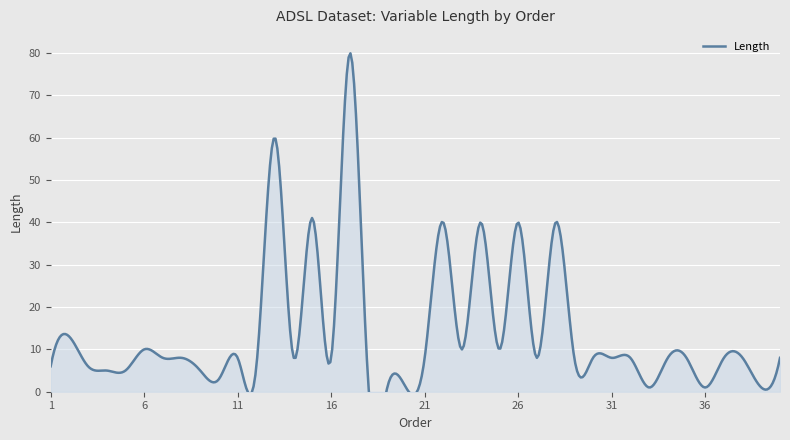

How many values are below 8?

13